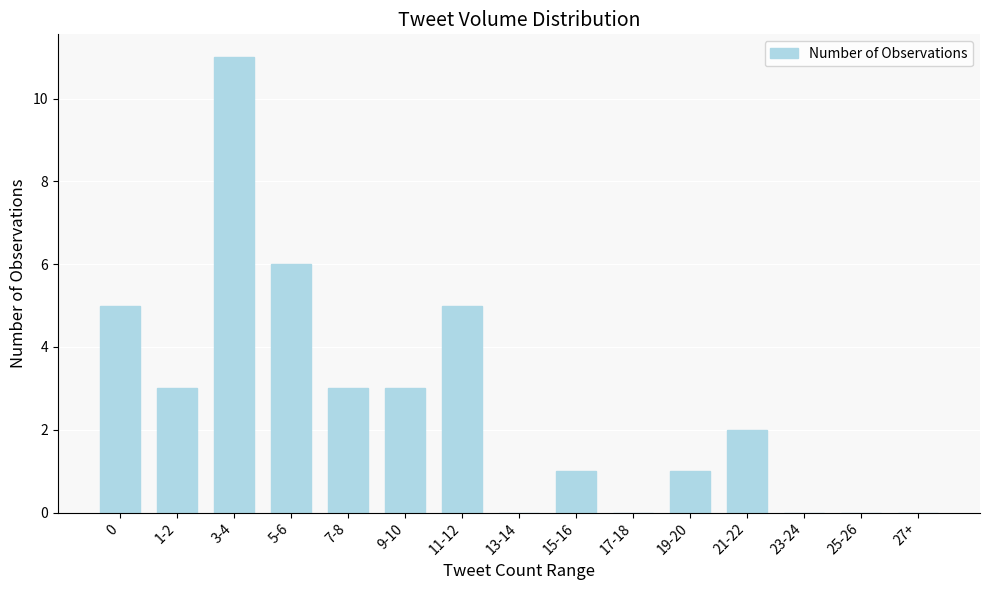

How many distinct data groups are displayed?

1